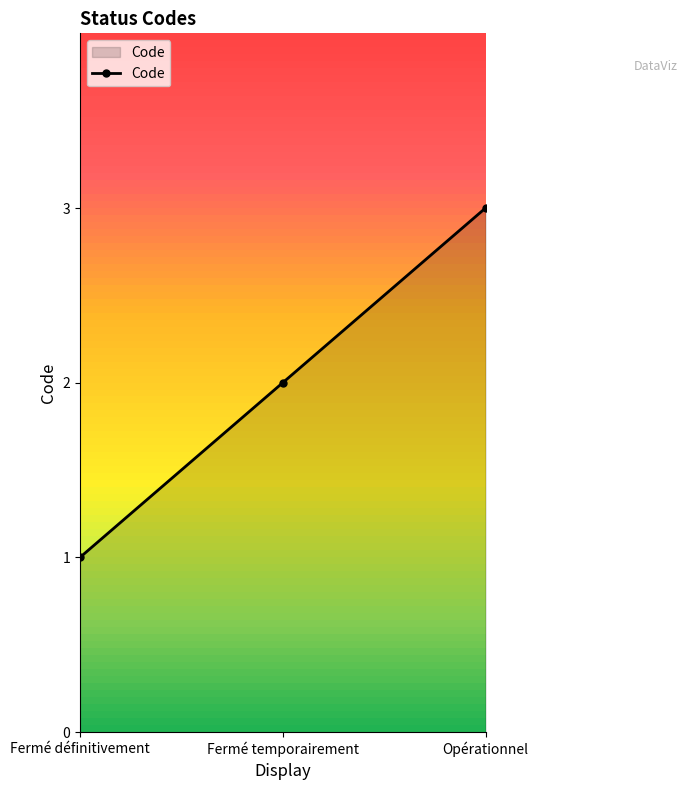

Count the number of data series in this chart.

1